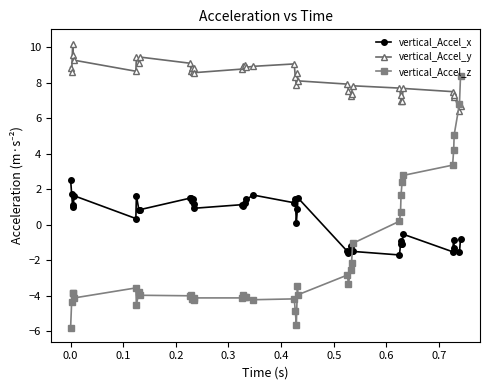

Which series has the widest spread of values?

vertical_Accel_z